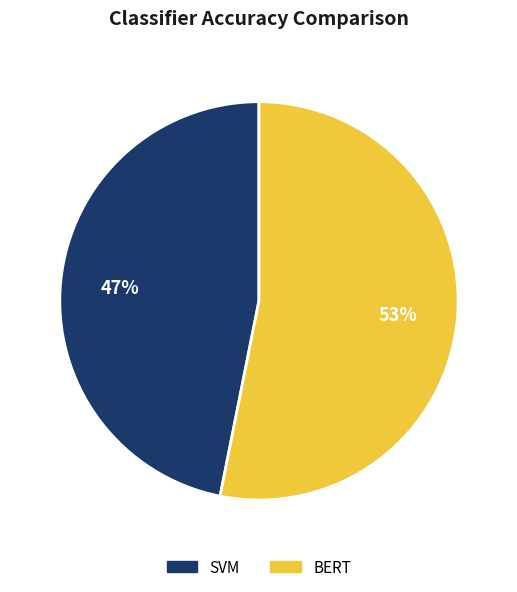

Rank the categories by value from lowest to highest.

SVM, BERT